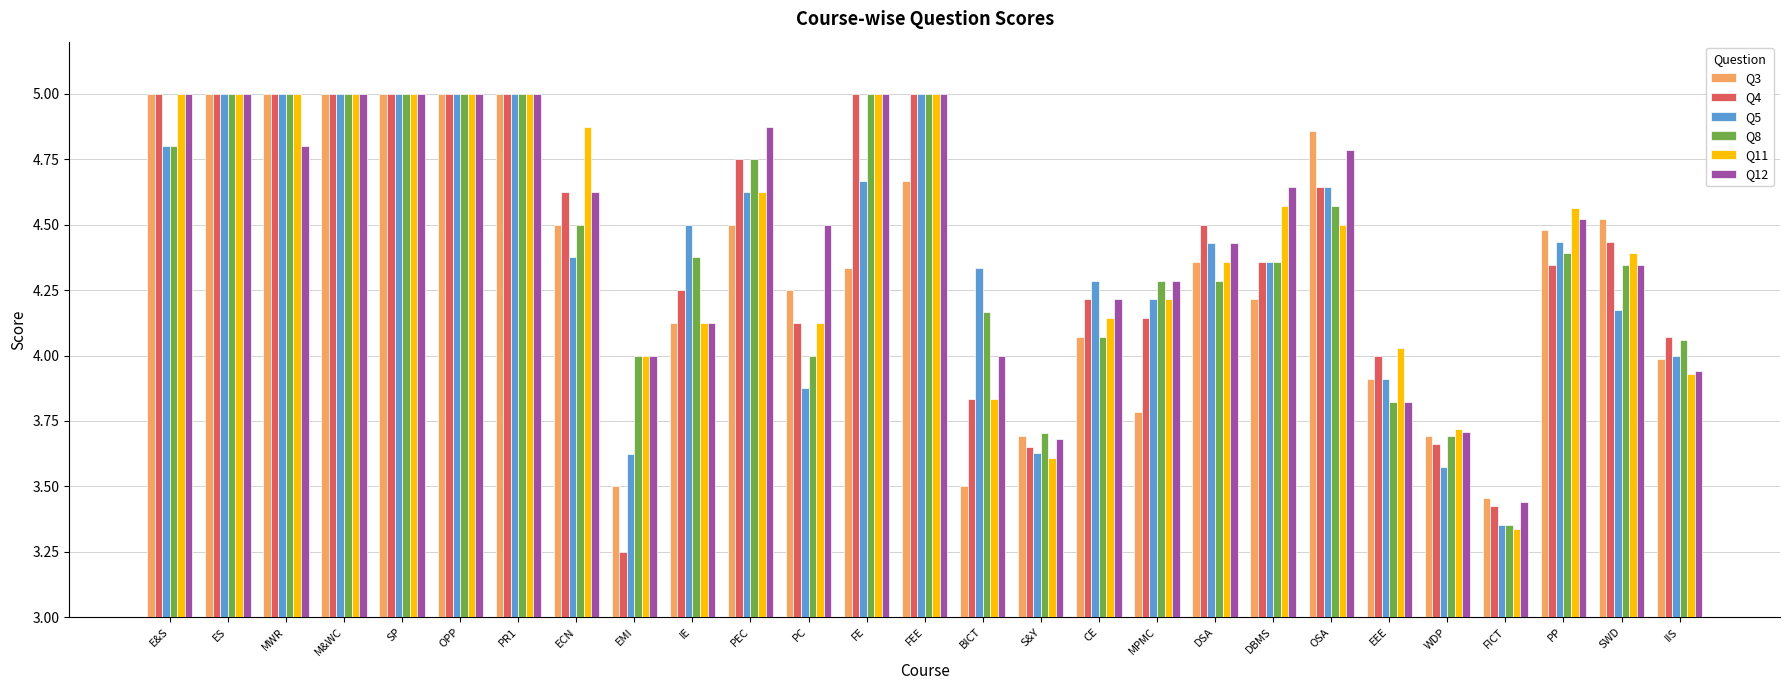

True or false: Q3 has a value of 7.6 at MWR.

False